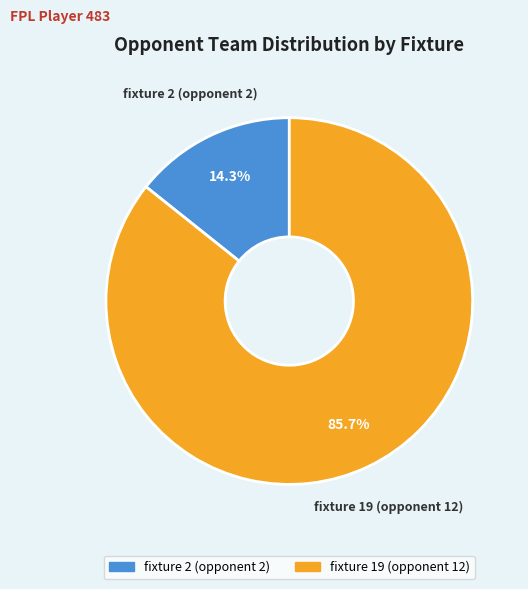

What is the ratio of the value at fixture 2 (opponent 2) to the value at fixture 19 (opponent 12)?

0.2